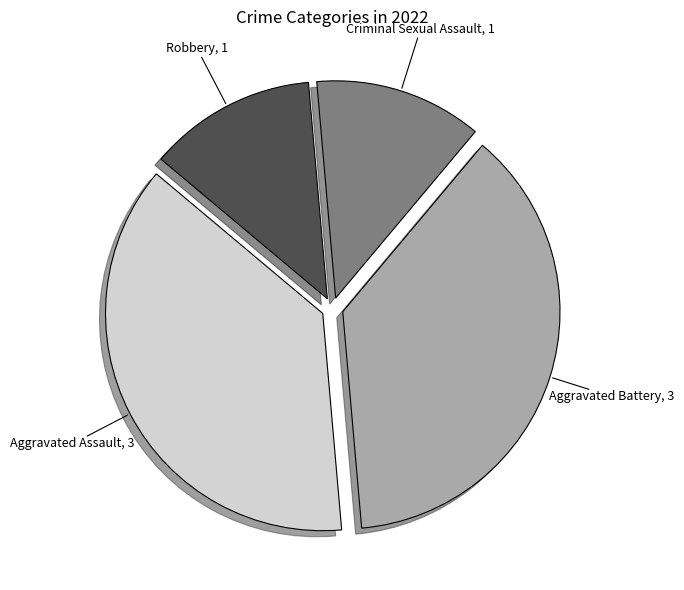

Is there a majority slice in this chart?

No